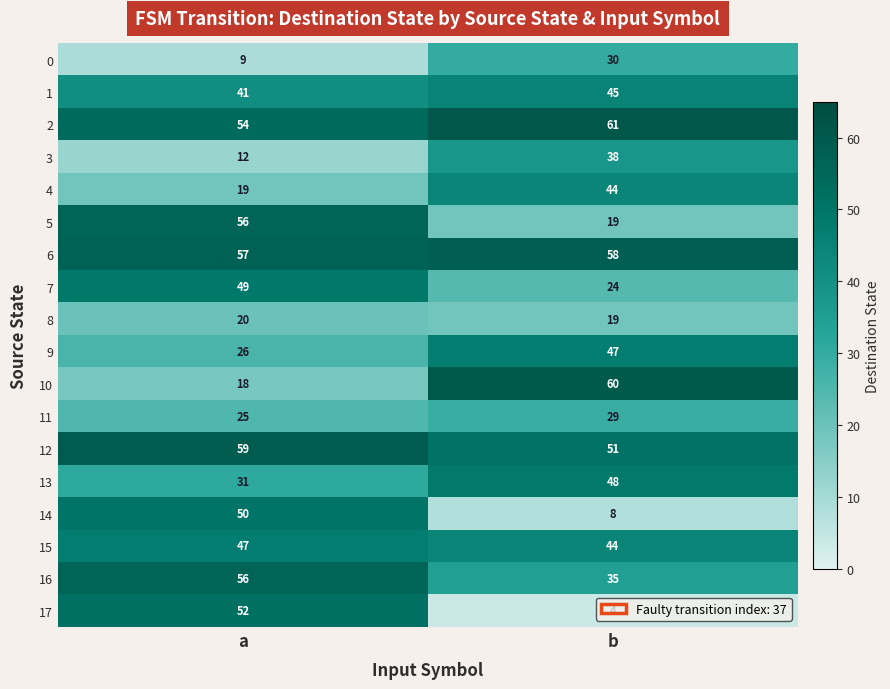

What is the difference between the 2 values at b and a?

7